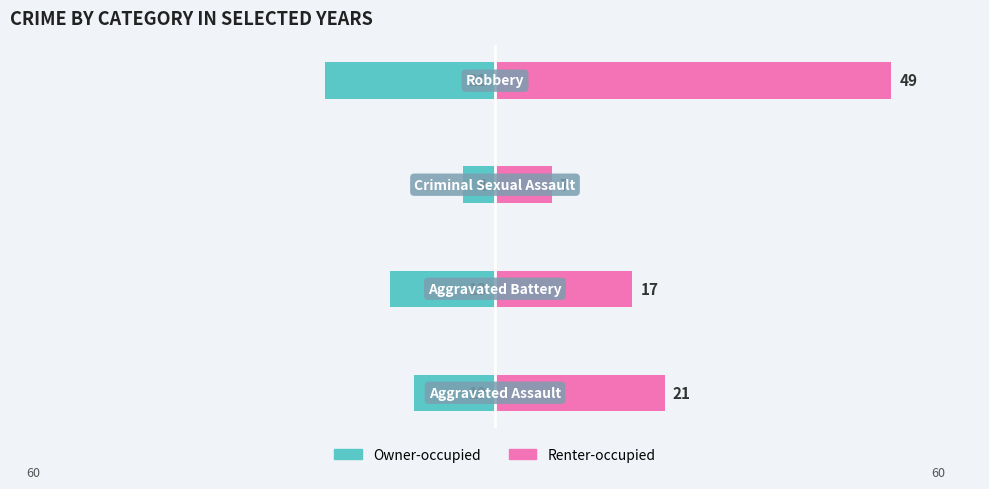

How many categories are shown in the chart?

4